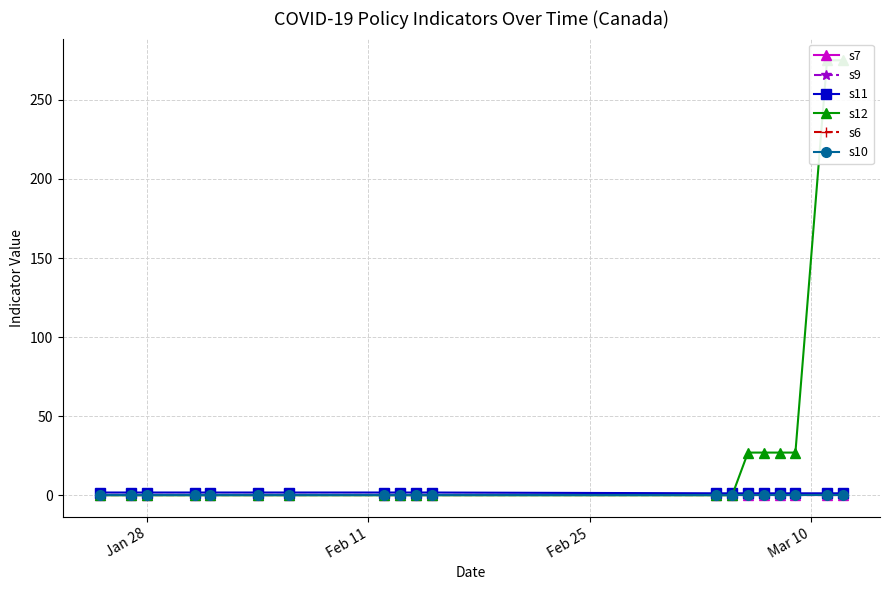

Does the chart display data point markers on the line(s)?

Yes